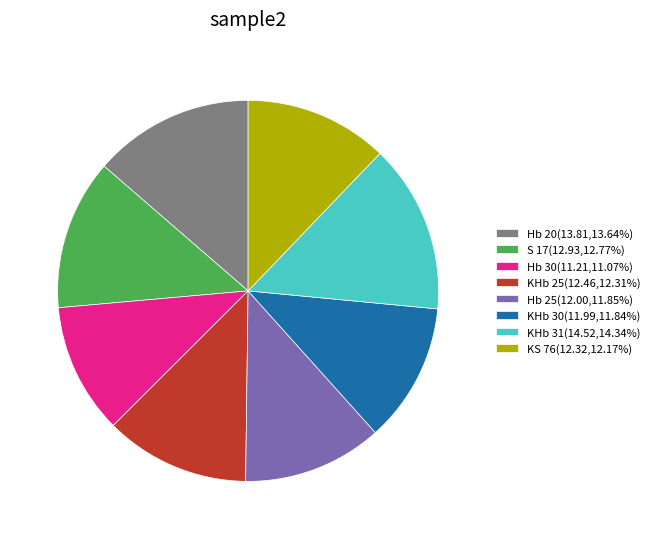

Which slice is the smallest?

Hb 30